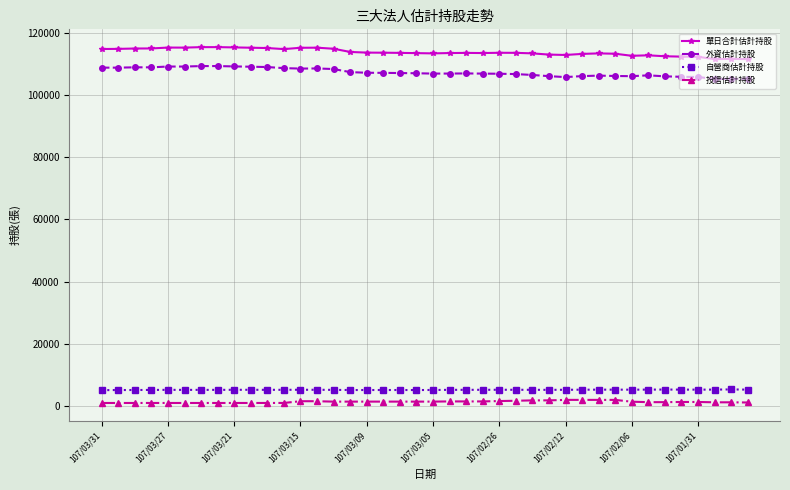

At how many categories does at least one series exceed 93431?

40